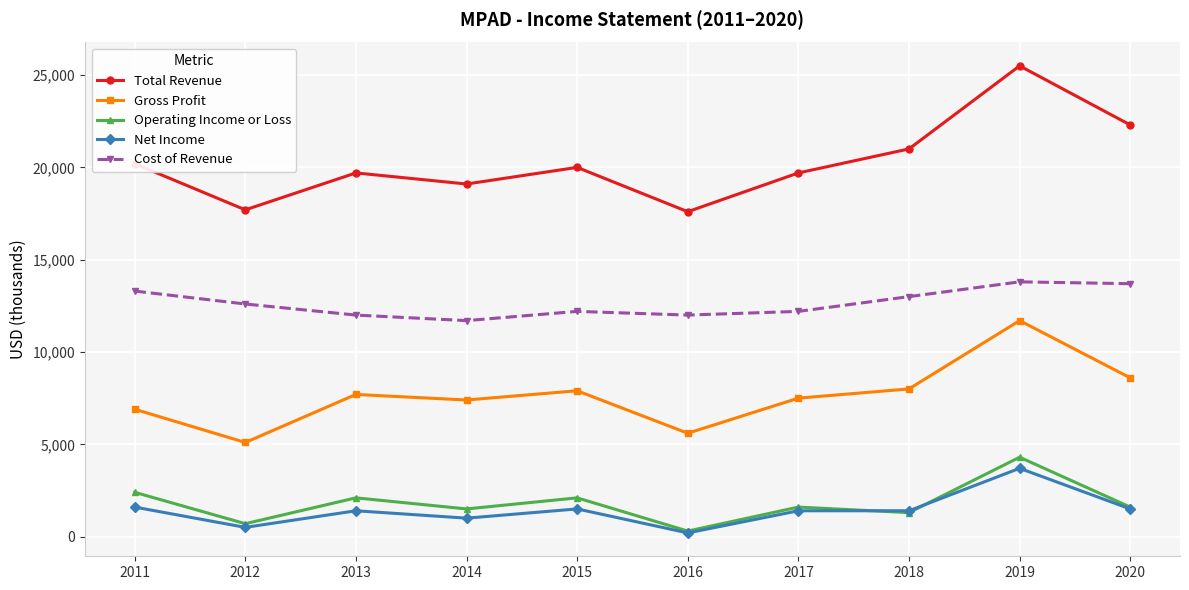

At 2019, list the series in order from smallest to largest.

Net Income, Operating Income or Loss, Gross Profit, Cost of Revenue, Total Revenue